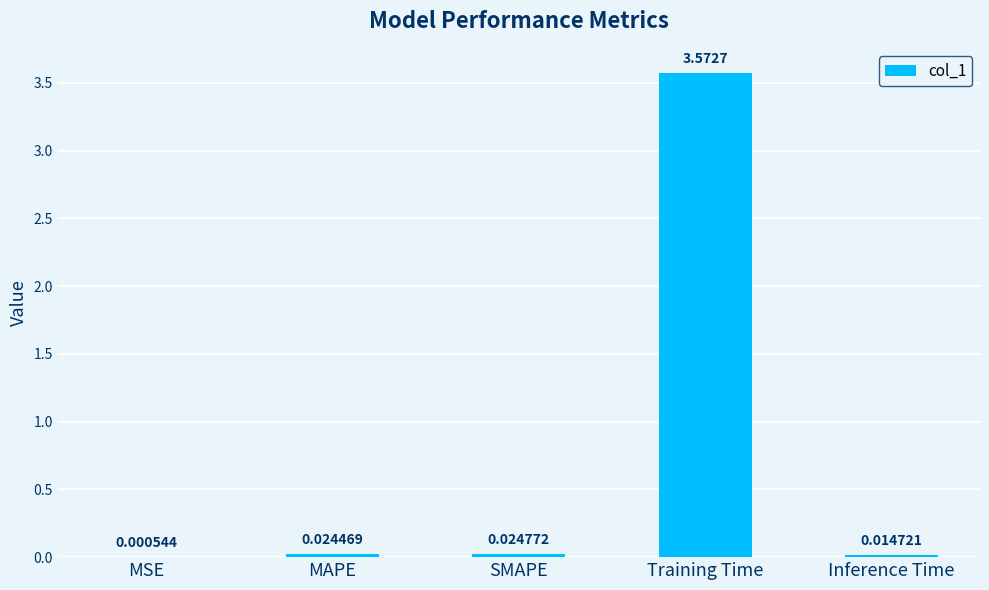

At which category does the chart reach its peak across all series?

Training Time